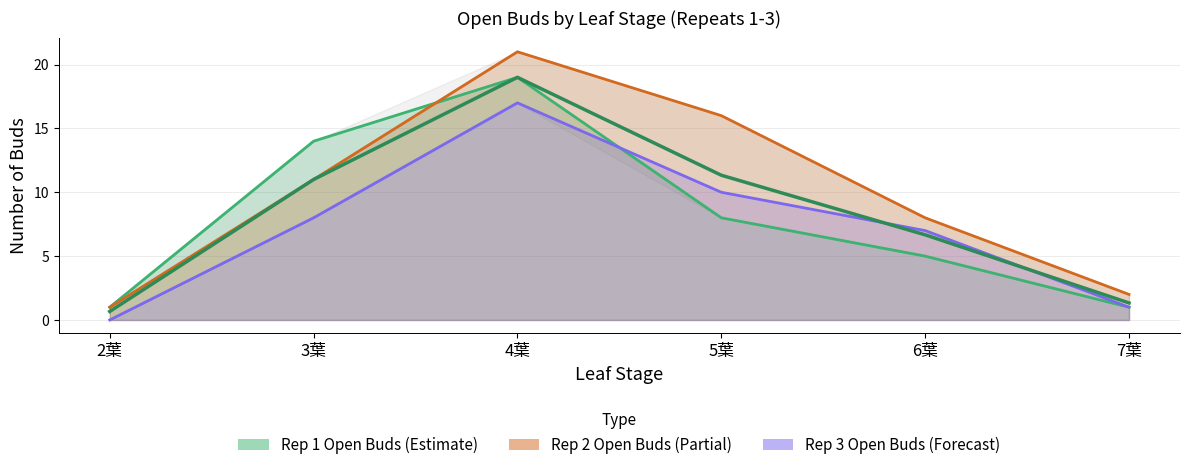

Which has a higher value, 6葉 or 3葉?

3葉